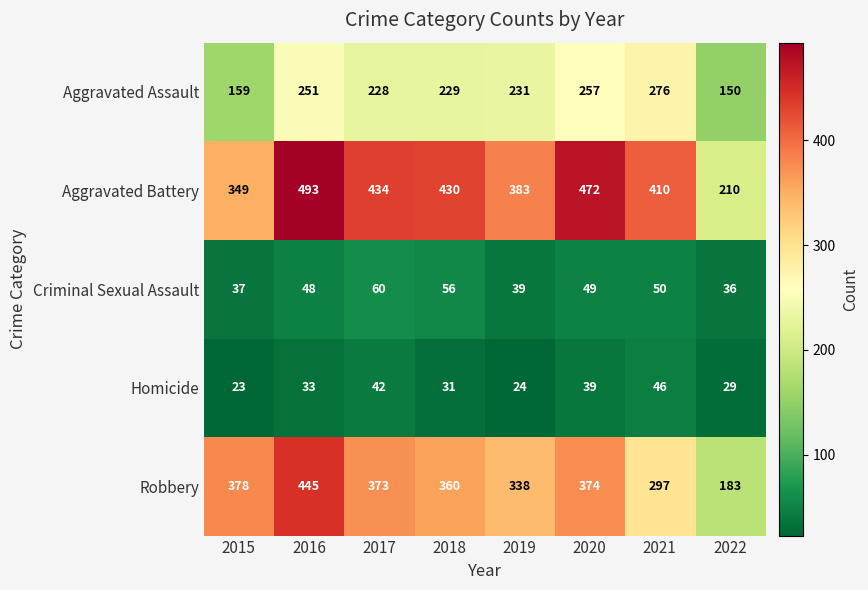

At how many categories does at least one series exceed 215?

7